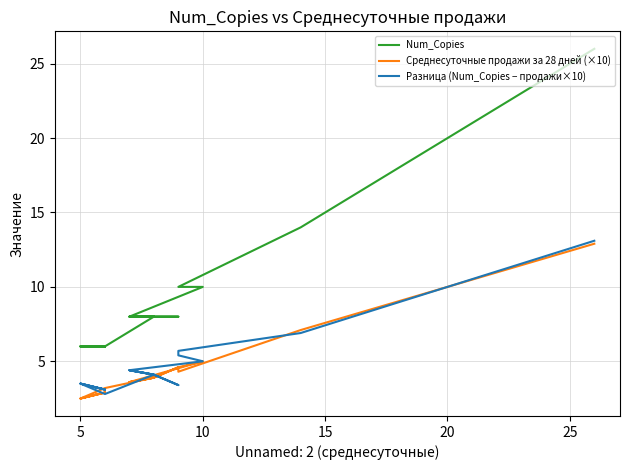

Count the number of categories in the chart.

20